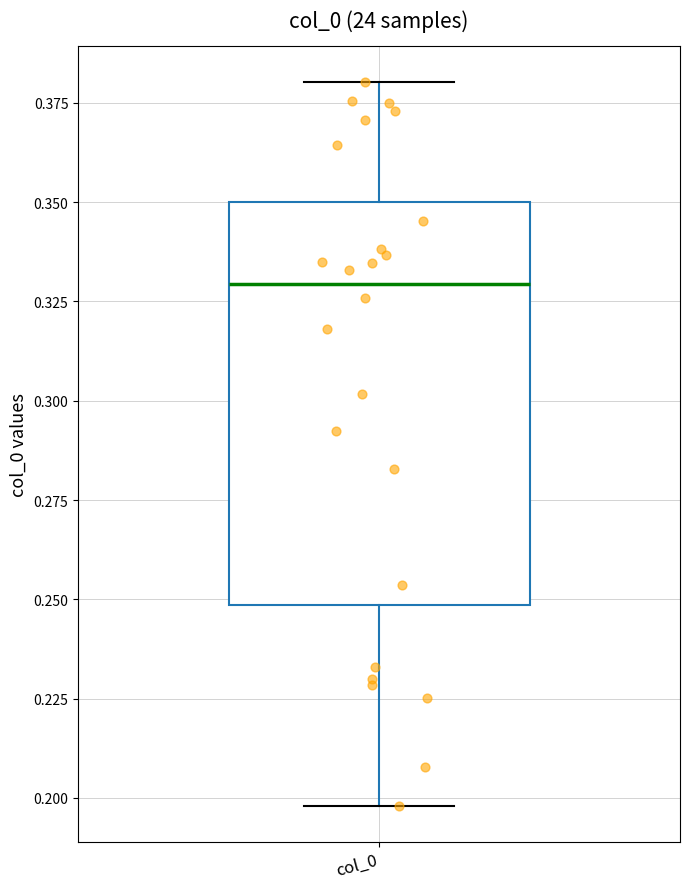

Transcribe this box plot: give where the median line is, the range the box spans, and where the two whiskers end, as read against the y-axis. The values are not printed on the chart, so give them approximately, as read against the axis.

median 0.33, box 0.25 to 0.35, whiskers 0.20 to 0.38